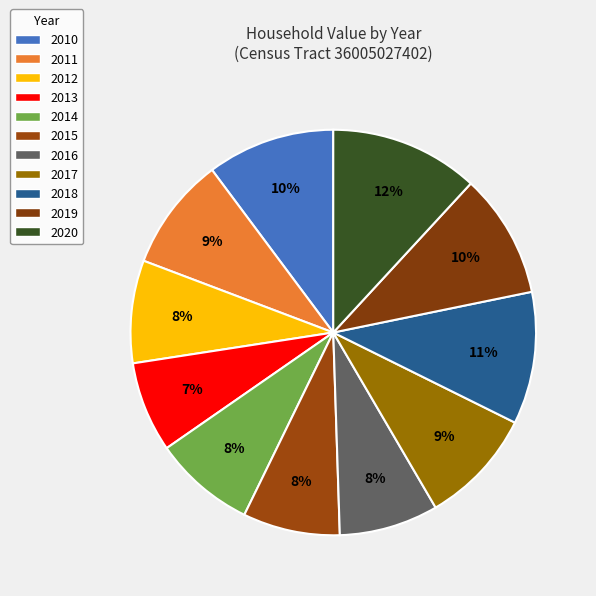

True or false: 2019 accounts for 10% of the total.

True